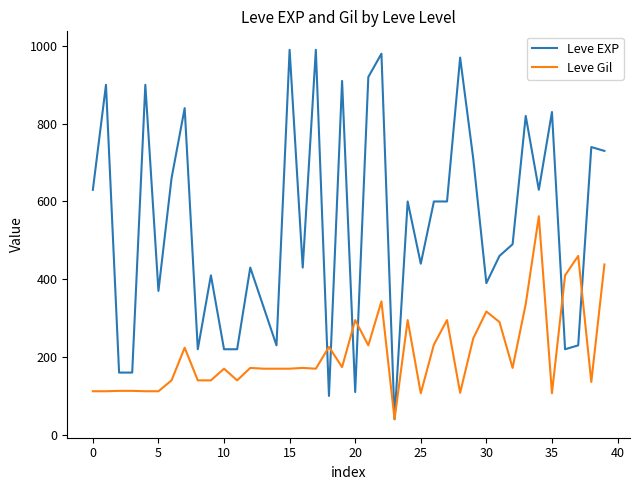

How many series are shown in this chart?

2